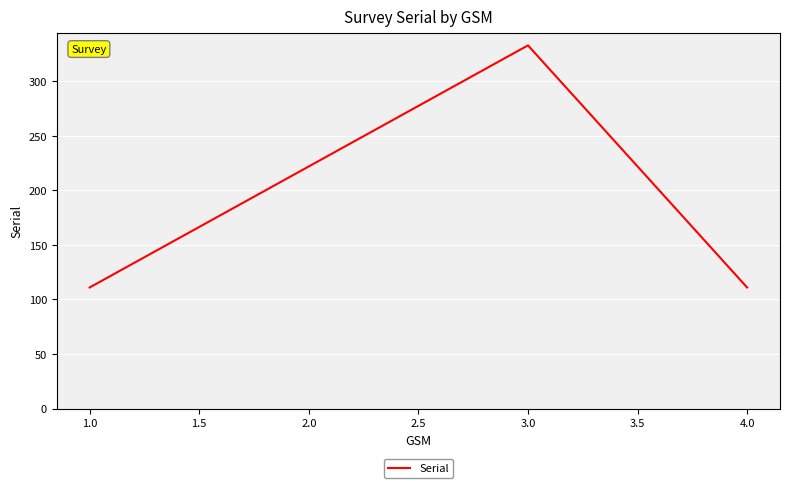

The value at 1.0 is 190. True or false?

False